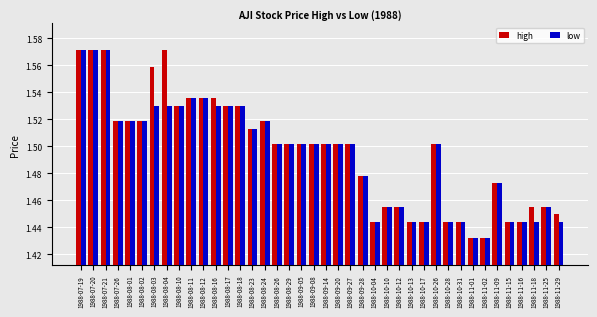

What is the difference between the maximum and minimum values in the high series?

0.1